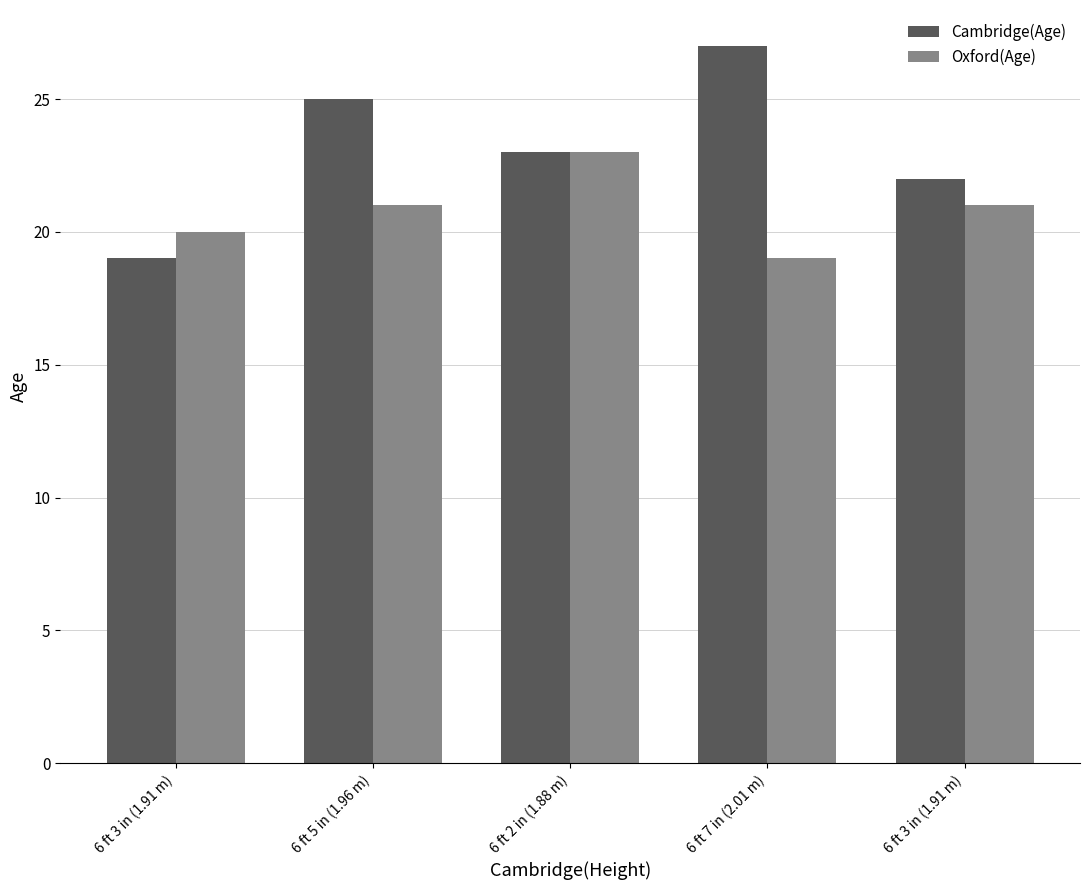

Where is Cambridge(Age) nearest to the value 23?

6 ft 2 in (1.88 m)